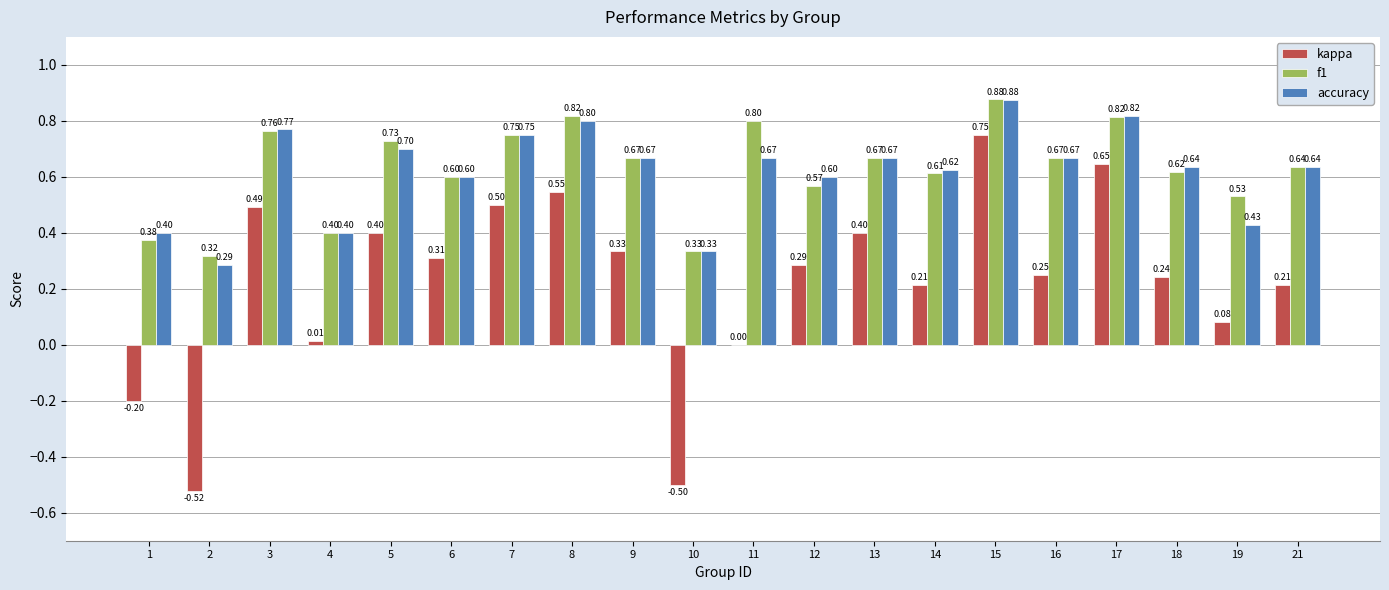

True or false: accuracy has a value of 0.6 at 12.

True